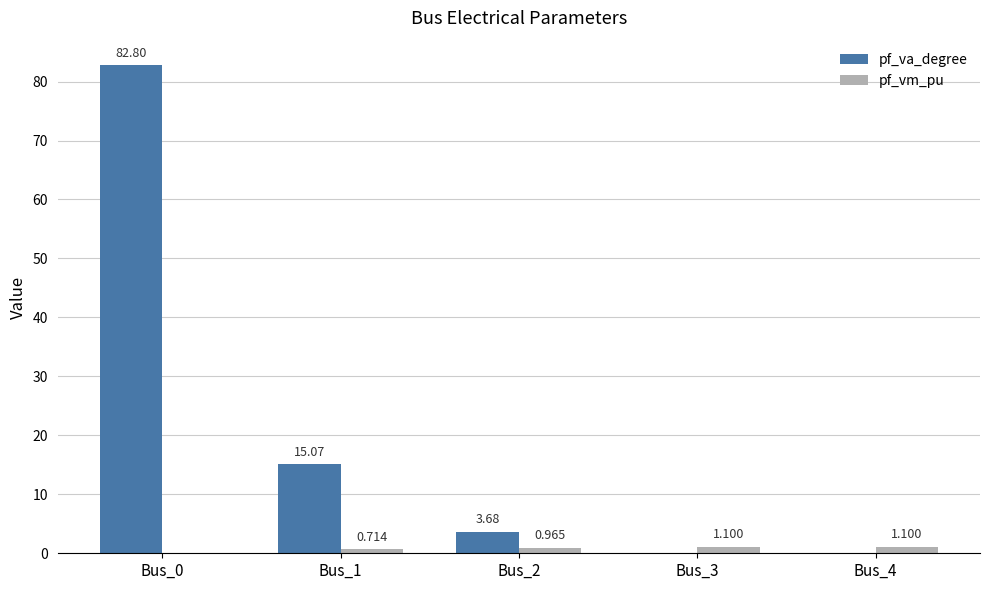

Between Bus_2 and Bus_4, which series saw the biggest shift?

pf_va_degree